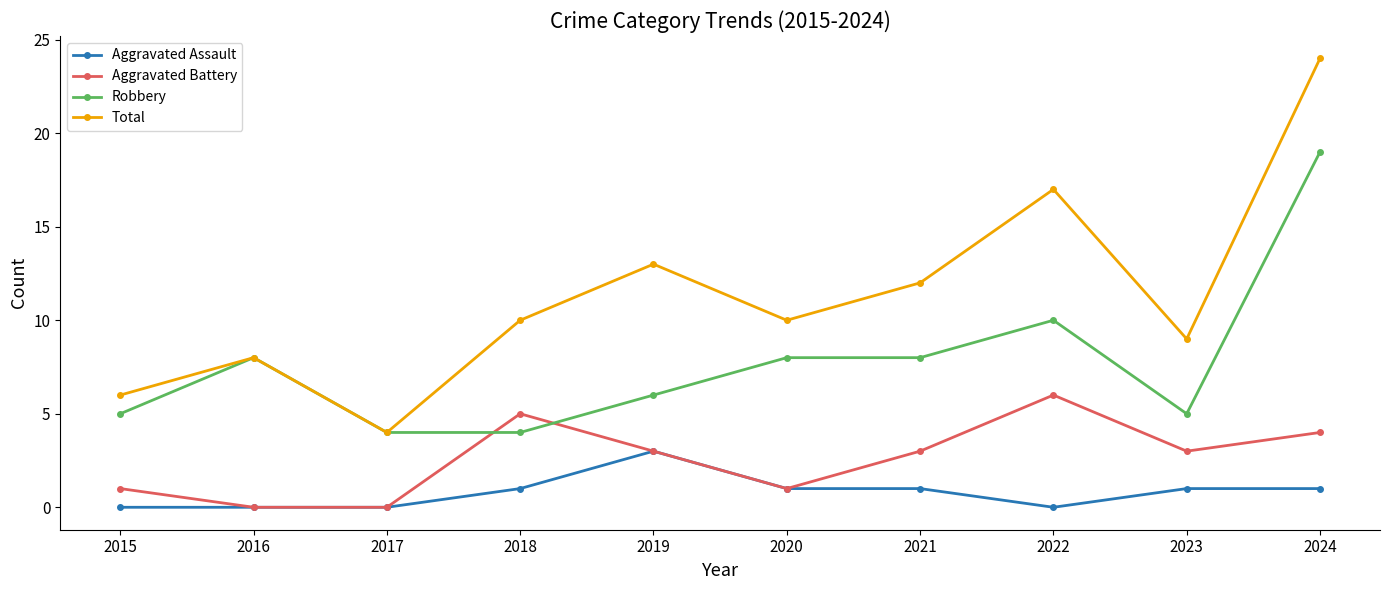

What are all the series names shown in the legend?

Aggravated Assault, Aggravated Battery, Robbery, Total